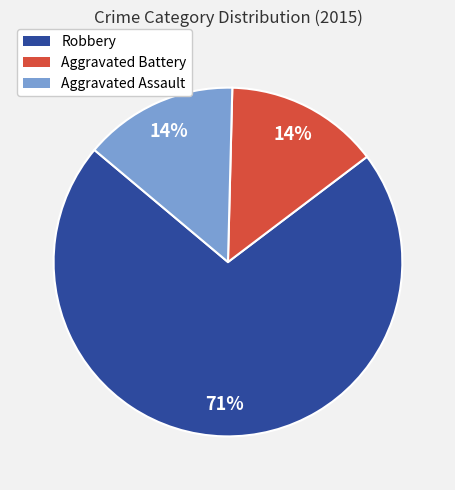

What percentage is the Aggravated Assault slice, to the nearest percent?

14%